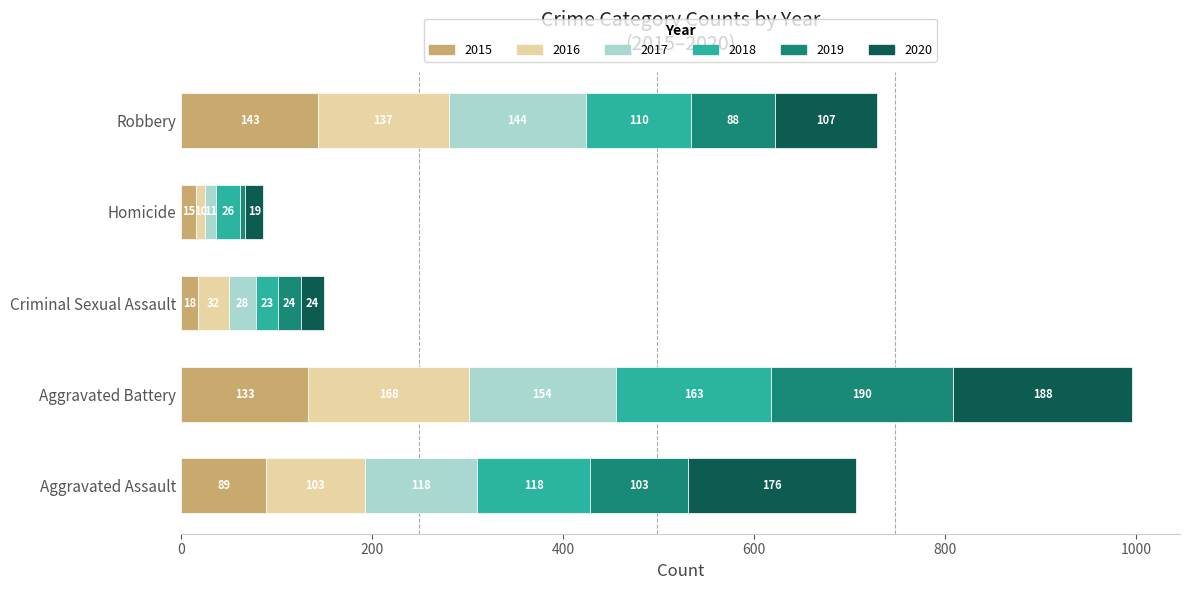

What is the lowest value of the 2015 series?

15